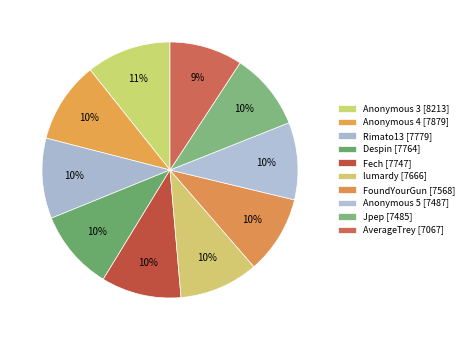

What percentage is NOT represented by FoundYourGun?

90.1%